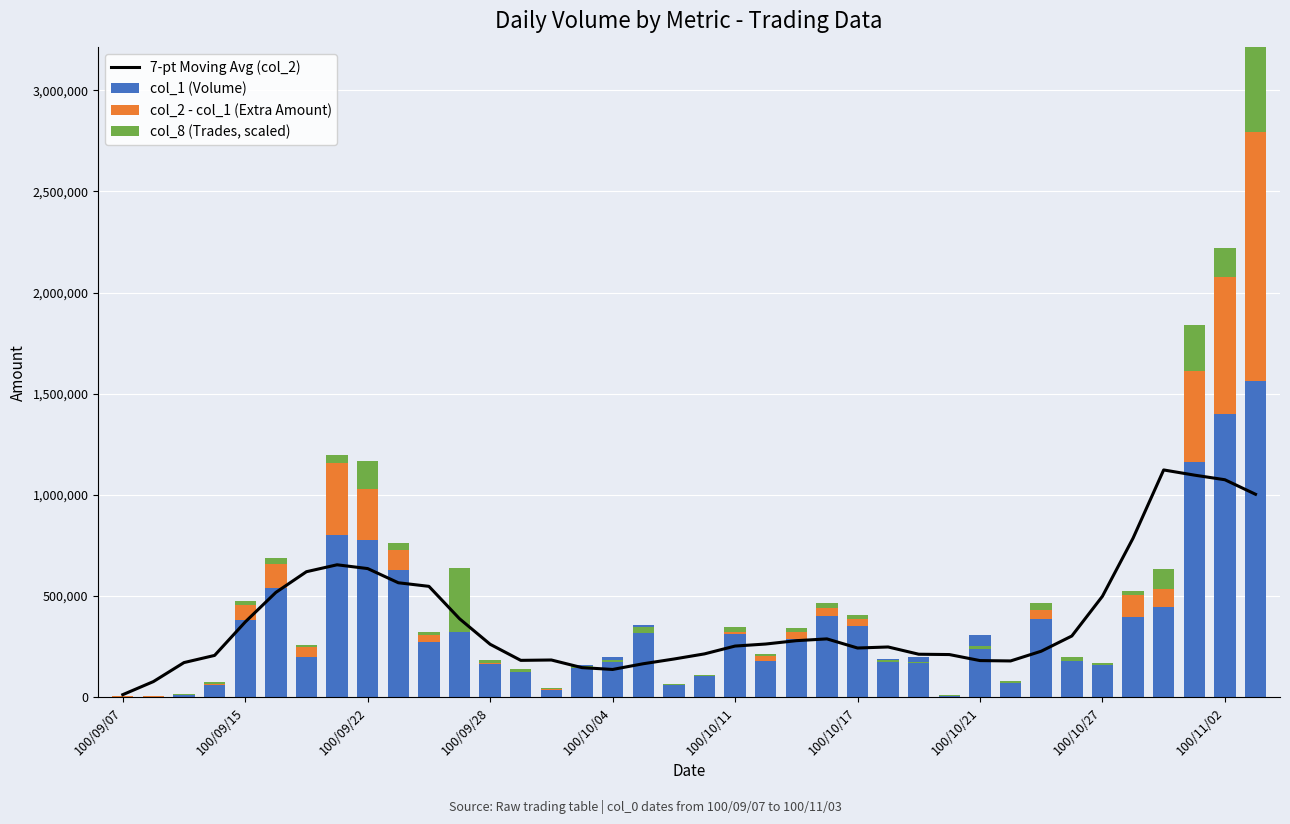

Reading right to left, list all the values displayed in this chart.

7-pt Moving Avg (col_2): 1002584.3	1074378.6	1097307.1	1122831.4	785335.7	498204.3	301584.3	226348.6	178268.6	180031.4	209845.7	211452.9	247352.9	242222.9	287330.0	278487.1	261917.1	251838.6	213138.6	187695.7	164395.7	136164.3	145178.6	182942.9	181154.3	260705.7	386927.1	547194.3	564925.7	635042.9	653794.3	619594.3	517114.3	370884.3	205600.0	170171.4	76168.6	11531.4
col_1 (Volume): 1563000.0	1399000.0	1163000.0	445000.0	398000.0	170000.0	192000.0	385000.0	80000.0	307000.0	8000.0	200000.0	189000.0	349000.0	400000.0	288000.0	180000.0	310000.0	110000.0	60000.0	354000.0	200000.0	160000.0	35000.0	131000.0	165000.0	320000.0	270000.0	630000.0	778000.0	799000.0	200000.0	538000.0	383000.0	60000.0	10000.0	2000.0	2000.0
col_2 - col_1 (Extra Amount): 1230320.0	680420.0	449950.0	87400.0	104560.0	0.0	0.0	45850.0	0.0	0.0	0.0	0.0	0.0	38370.0	42100.0	32800.0	20700.0	11500.0	0.0	0.0	0.0	0.0	0.0	2600.0	0.0	2200.0	1200.0	34300.0	98060.0	248250.0	360470.0	48000.0	120020.0	69460.0	4900.0	700.0	640.0	480.0
col_8 (Trades, scaled): 418998.0	141235.3	228330.4	101218.6	23539.2	9415.7	18831.4	32954.9	11769.6	16477.4	4707.8	7061.8	9415.7	16477.4	21185.3	21185.3	11769.6	25893.1	7061.8	9415.7	28247.1	11769.6	9415.7	4707.8	16477.4	14123.5	317779.4	16477.4	35308.8	141235.3	37662.7	9415.7	28247.1	23539.2	9415.7	2353.9	2353.9	2353.9